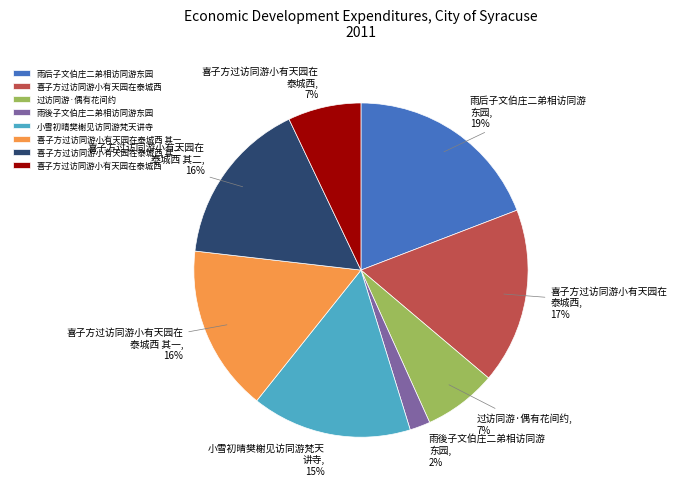

To the nearest percent, what is the difference between the largest and smallest slice percentages?

17%